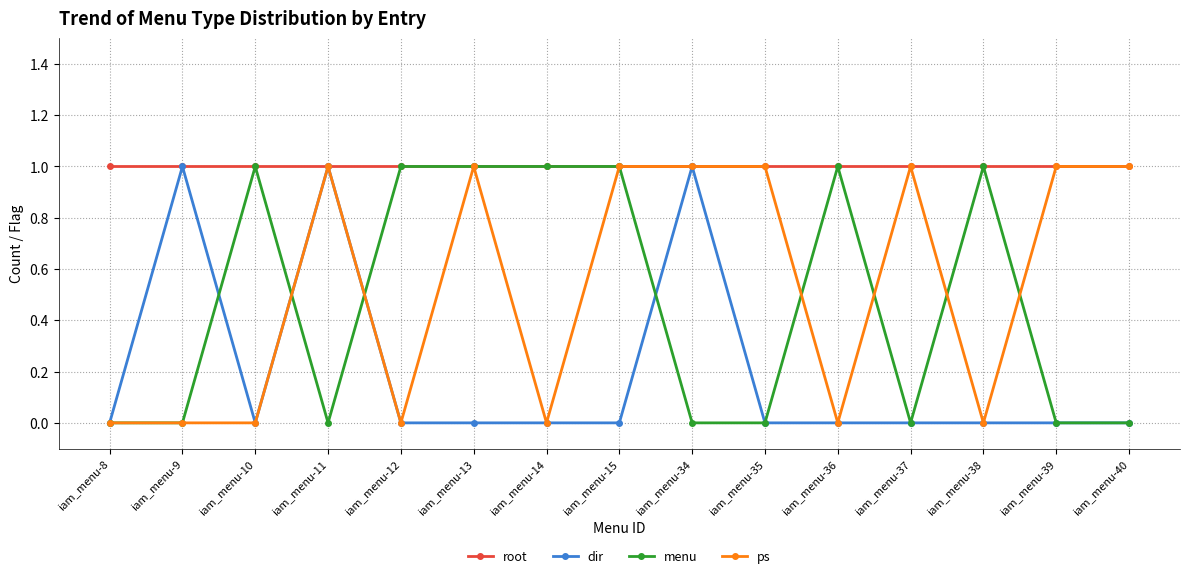

True or false: dir has more than 1 interior local peaks.

True